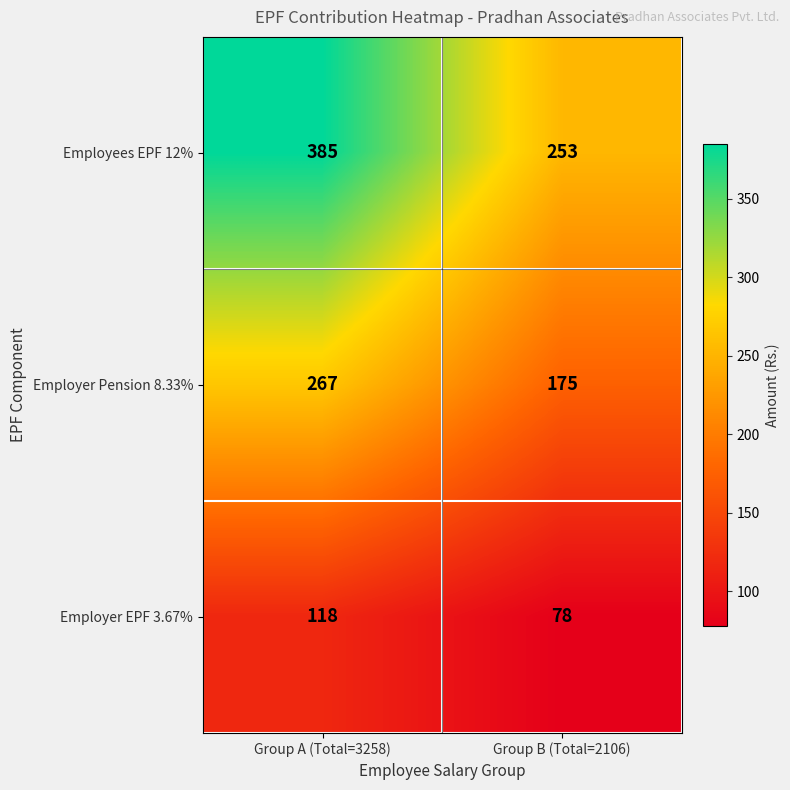

At which category does the chart reach its peak across all series?

Group A (Total=3258)